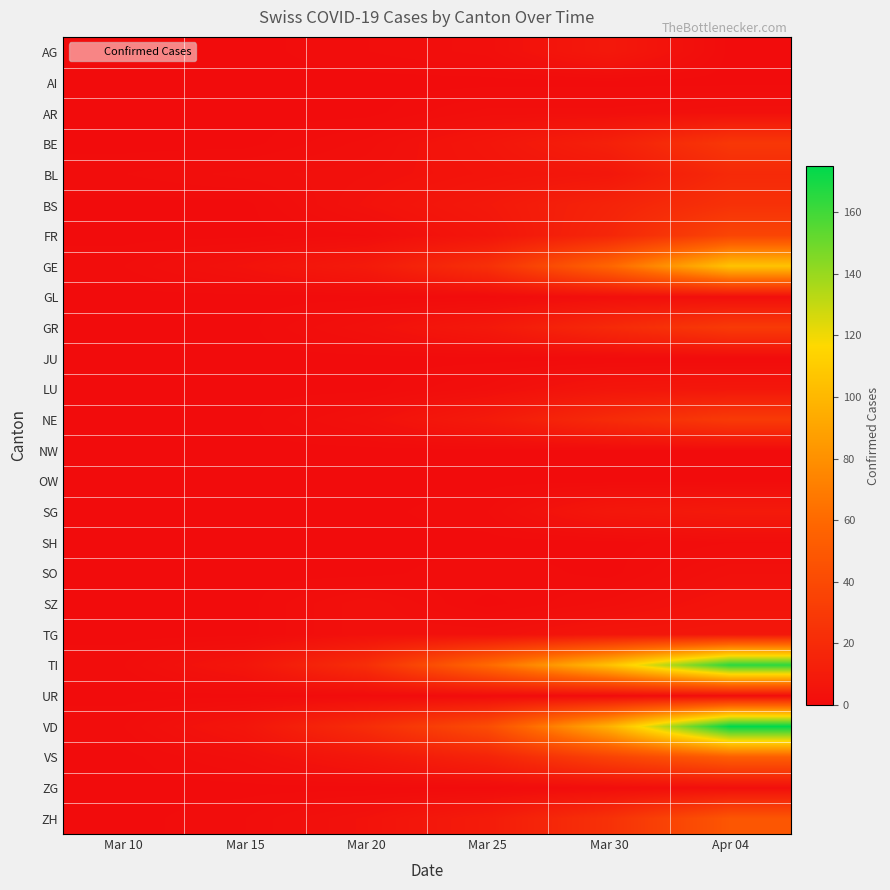

Which series has the largest total across all categories?

TI